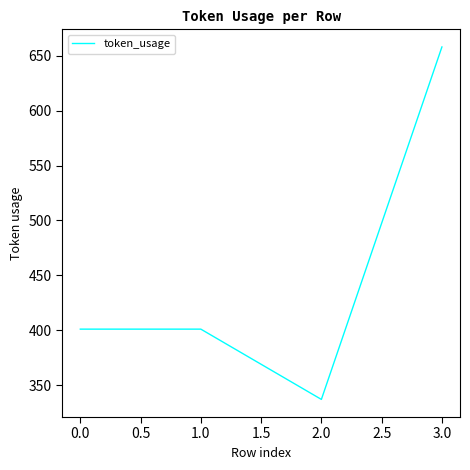

What is the difference between the maximum and minimum values?

321